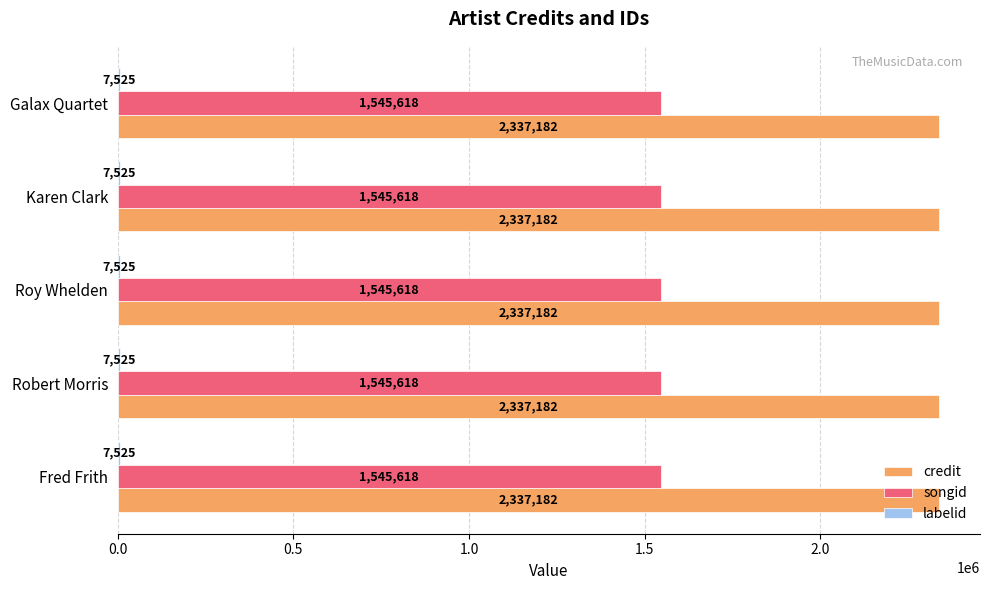

What is the sum of all songid values?

7728090